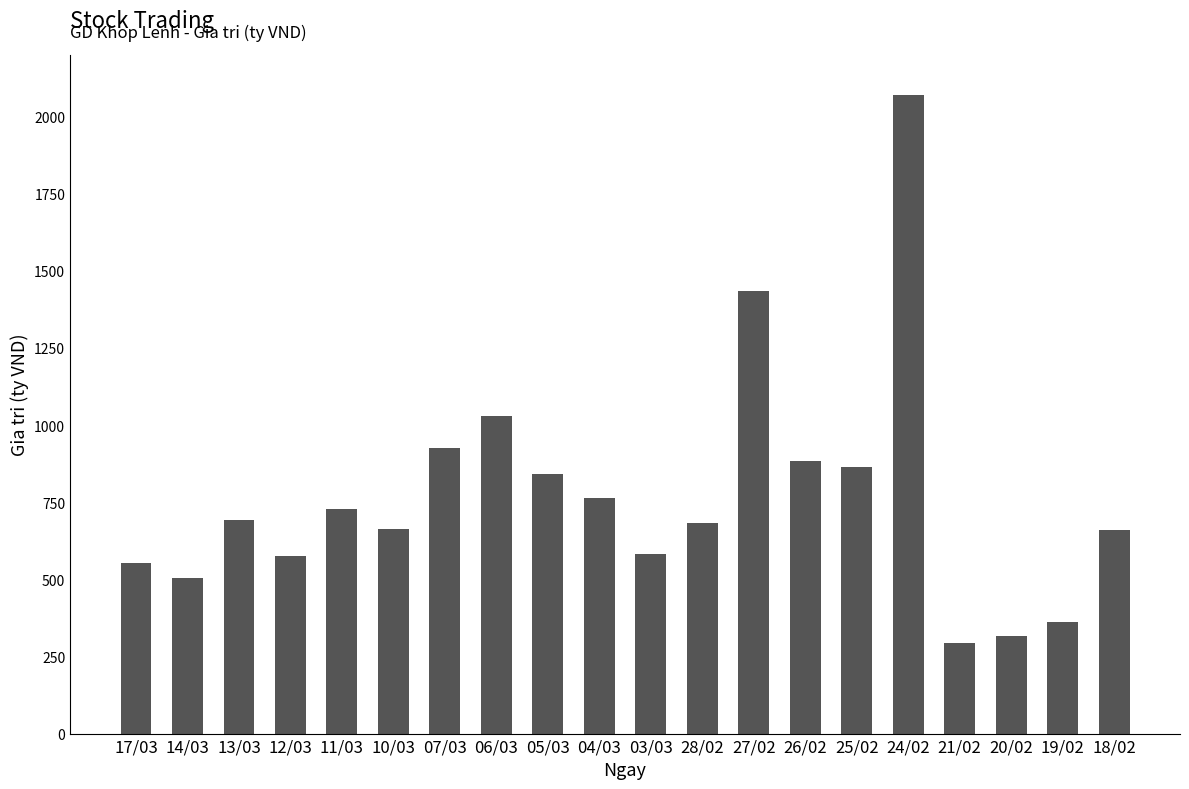

What is the sum of all values?

15419.8